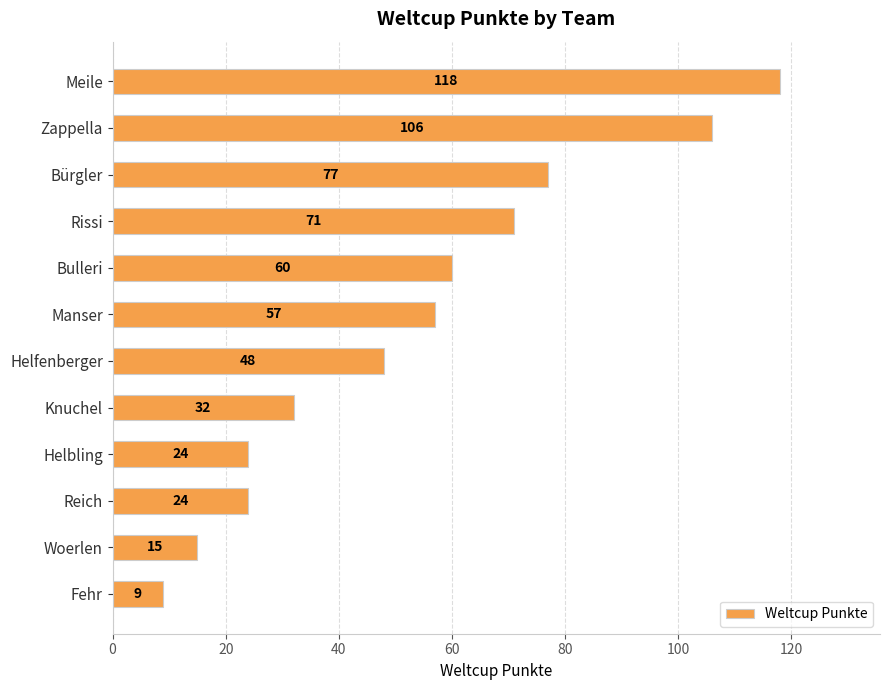

Reading top to bottom, transcribe all the data shown in this chart.

Meile=118	Zappella=106	Bürgler=77	Rissi=71	Bulleri=60	Manser=57	Helfenberger=48	Knuchel=32	Helbling=24	Reich=24	Woerlen=15	Fehr=9